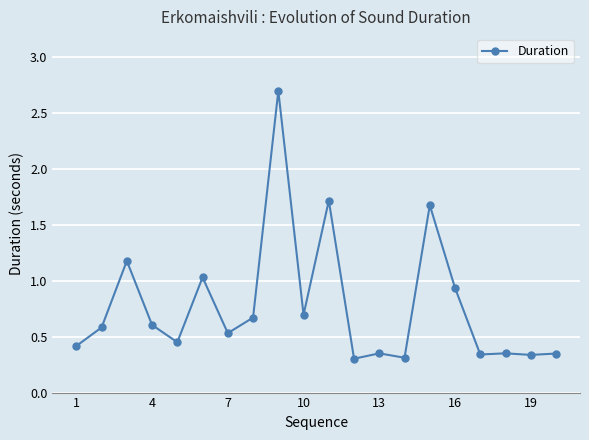

True or false: there are more than 0 points higher than both neighbors.

True